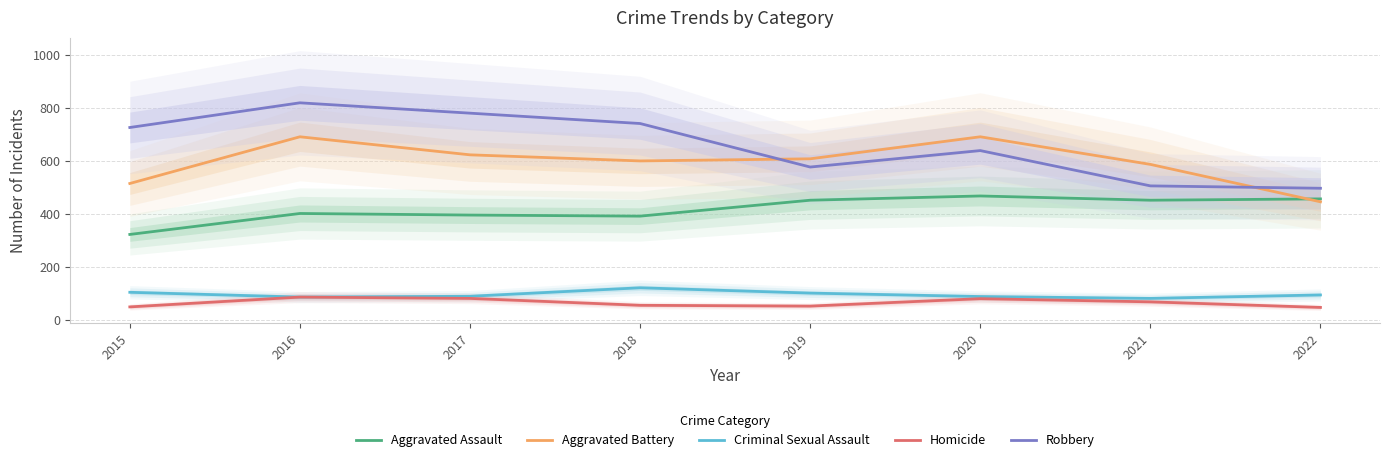

Where is the first local minimum for Aggravated Battery?

2018